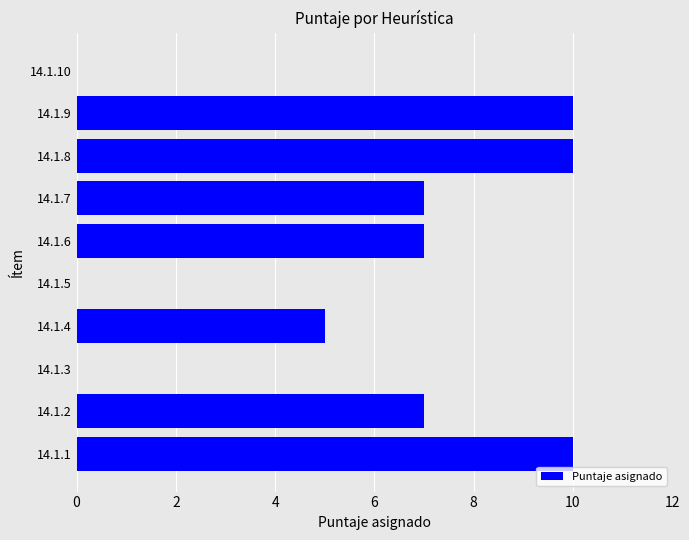

Are the bars horizontal?

Yes